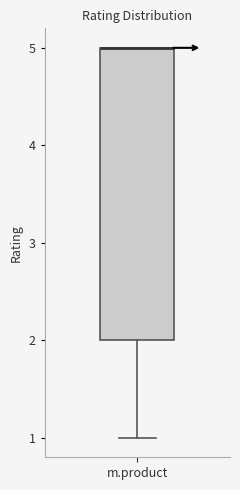

Where is the lower edge of the box for m.product on the y-axis? The values are not printed on the chart, so give them approximately, as read against the axis.

2